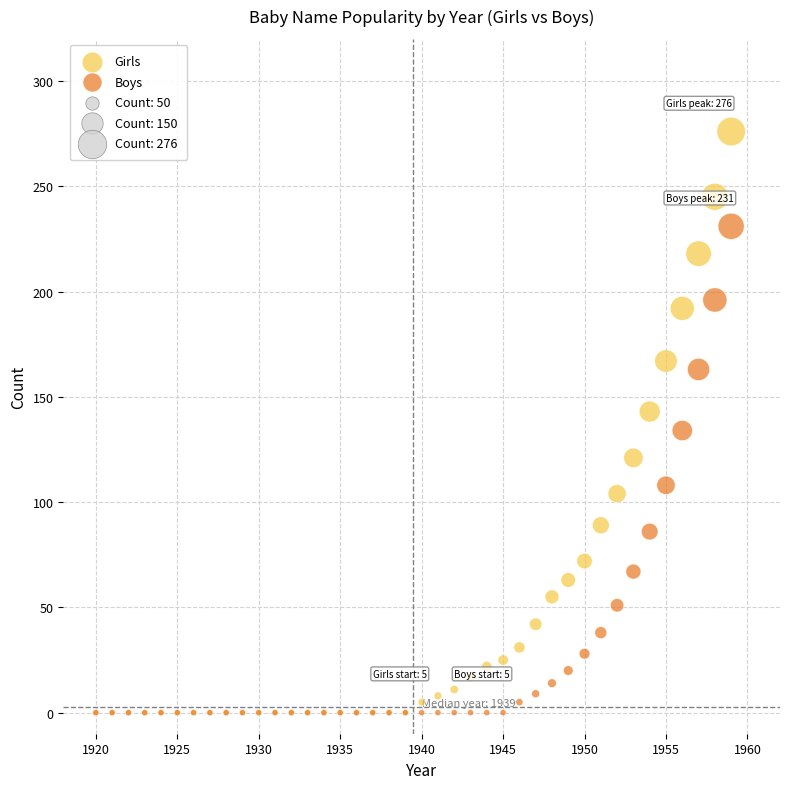

Which series has the widest spread of Y values?

Girls